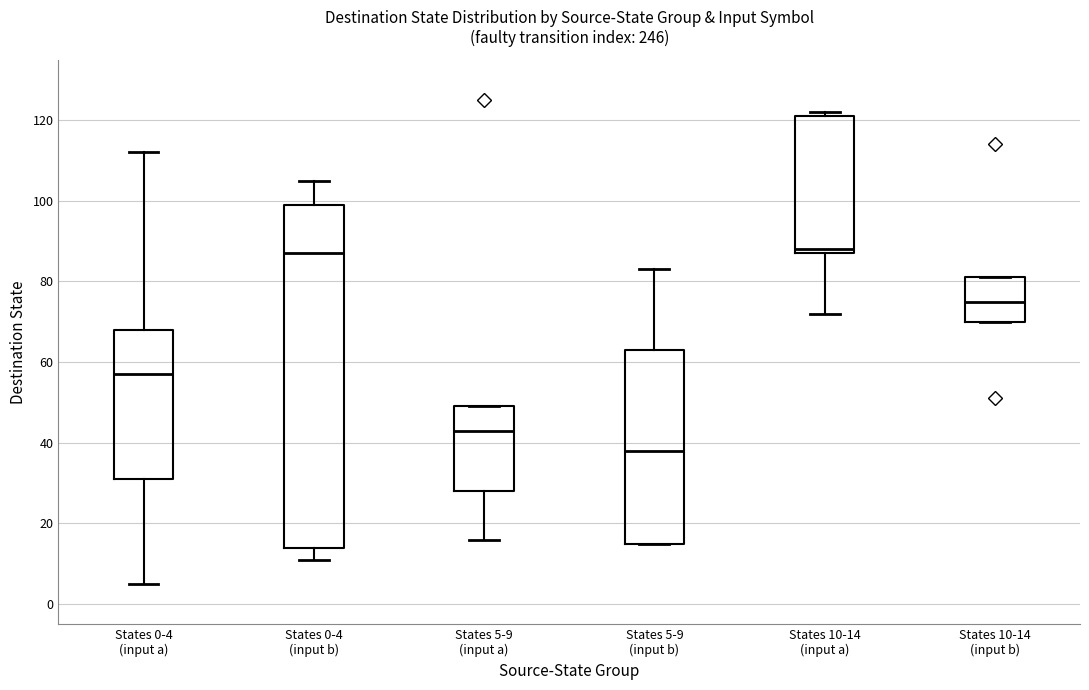

Where is the lower edge of the box for States 10-14 (input b) on the y-axis? The values are not printed on the chart, so give them approximately, as read against the axis.

70